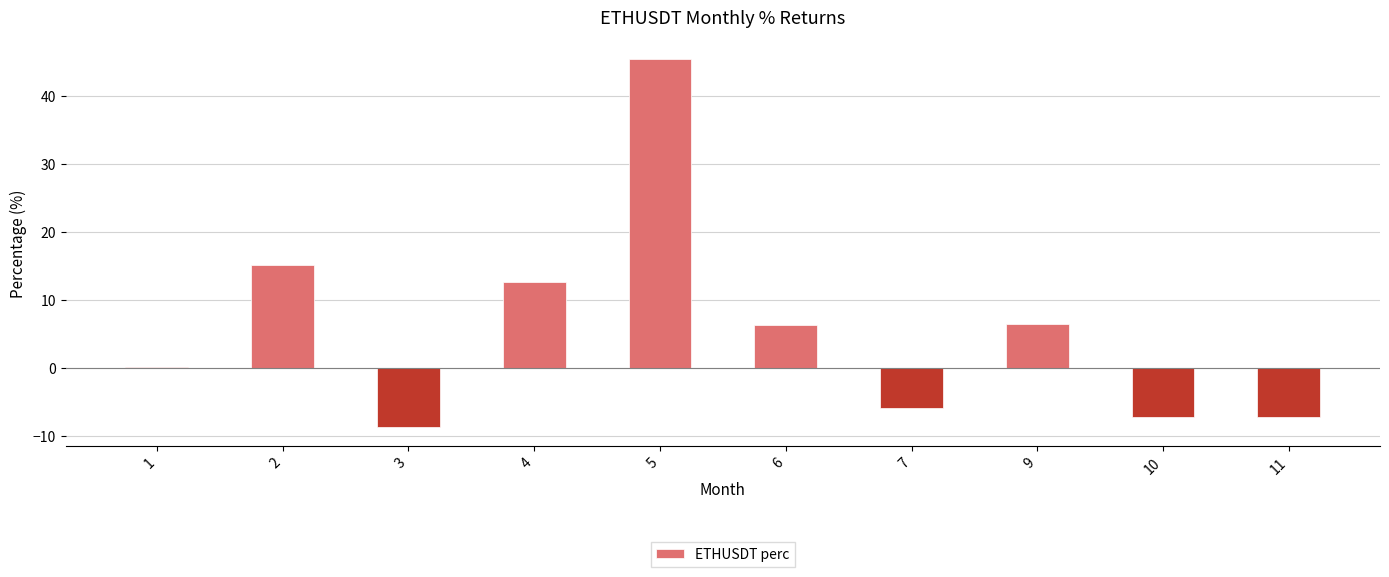

What is the maximum value shown in the chart?

45.5